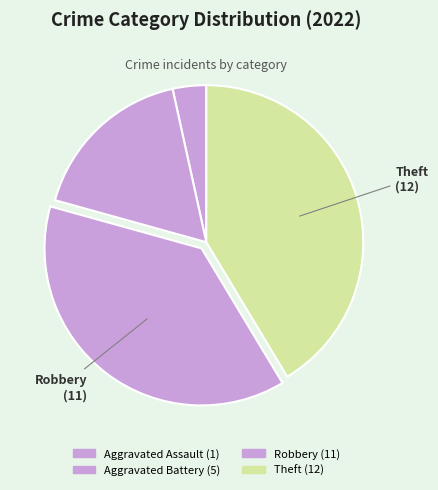

How many slices are in this pie chart?

4